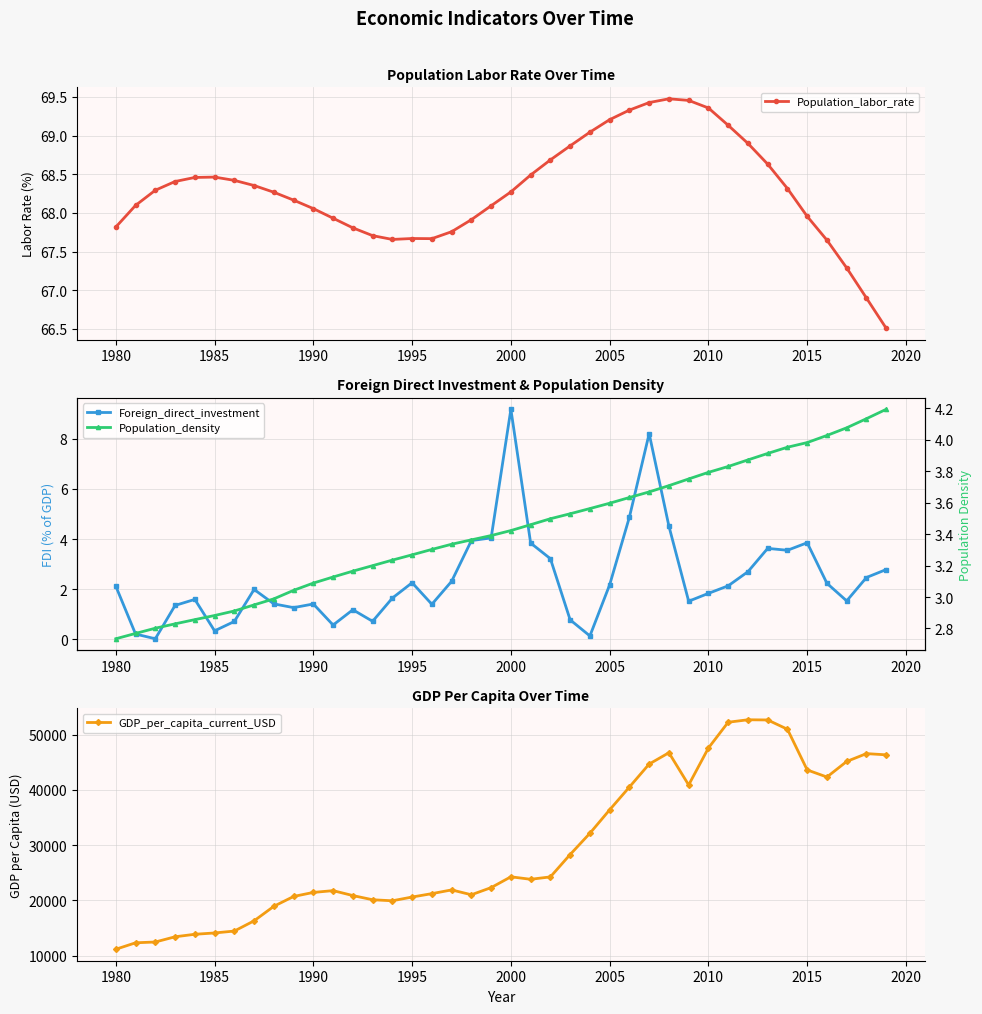

True or false: Population_labor_rate has more than 1 points higher than both neighbors.

True